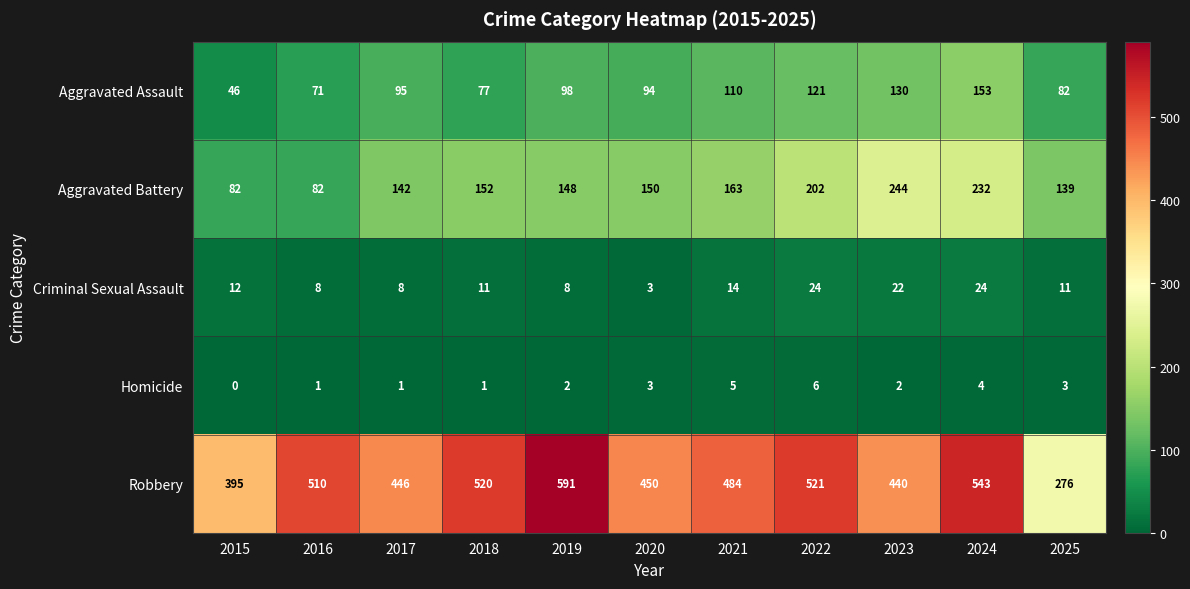

What is the approximate value of Aggravated Assault at 2022, to the nearest 10?

120